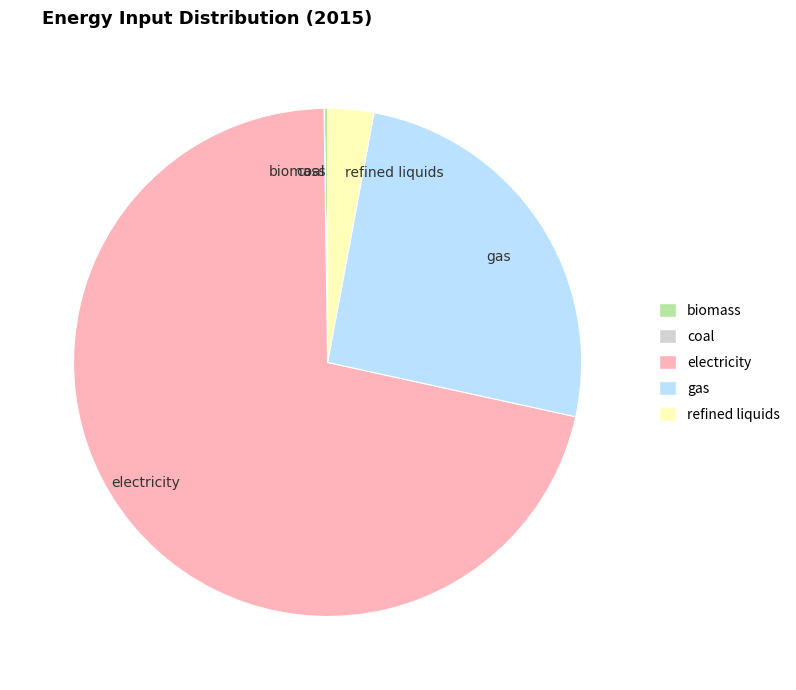

True or false: electricity accounts for 61% of the total.

False